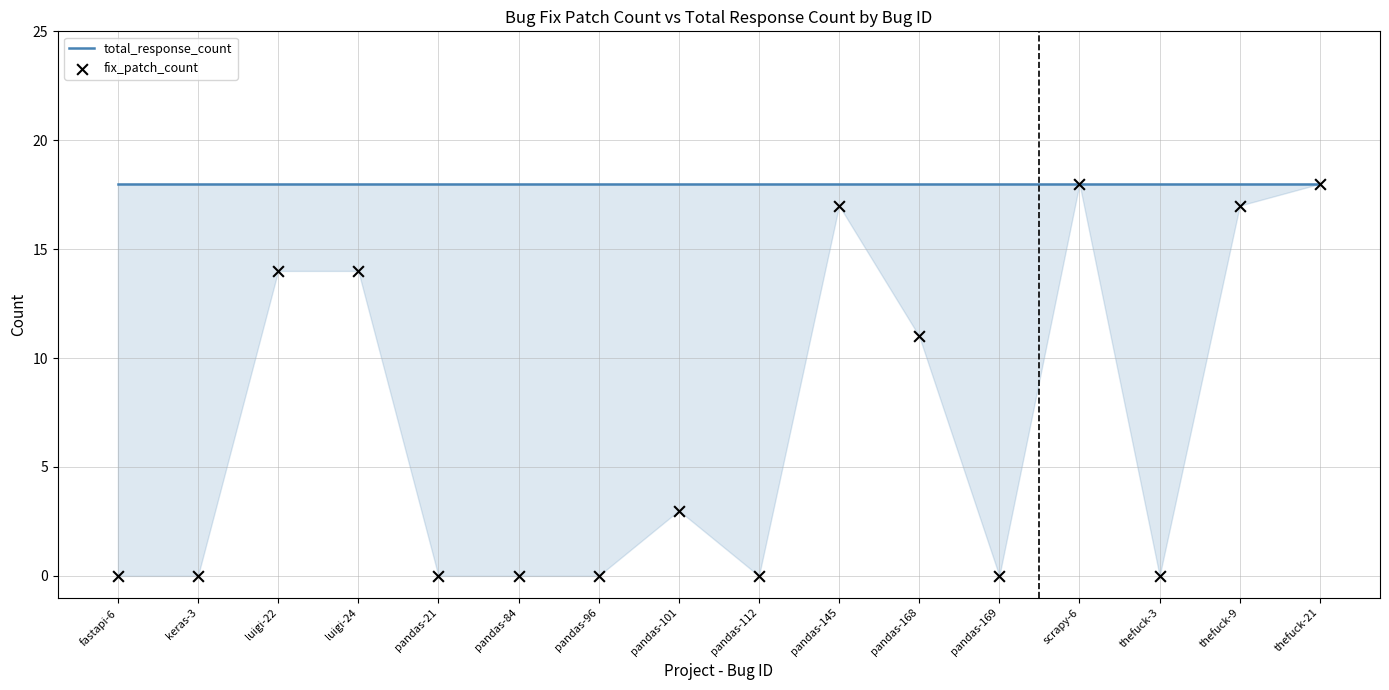

Which series reaches the minimum Y coordinate?

fix_patch_count